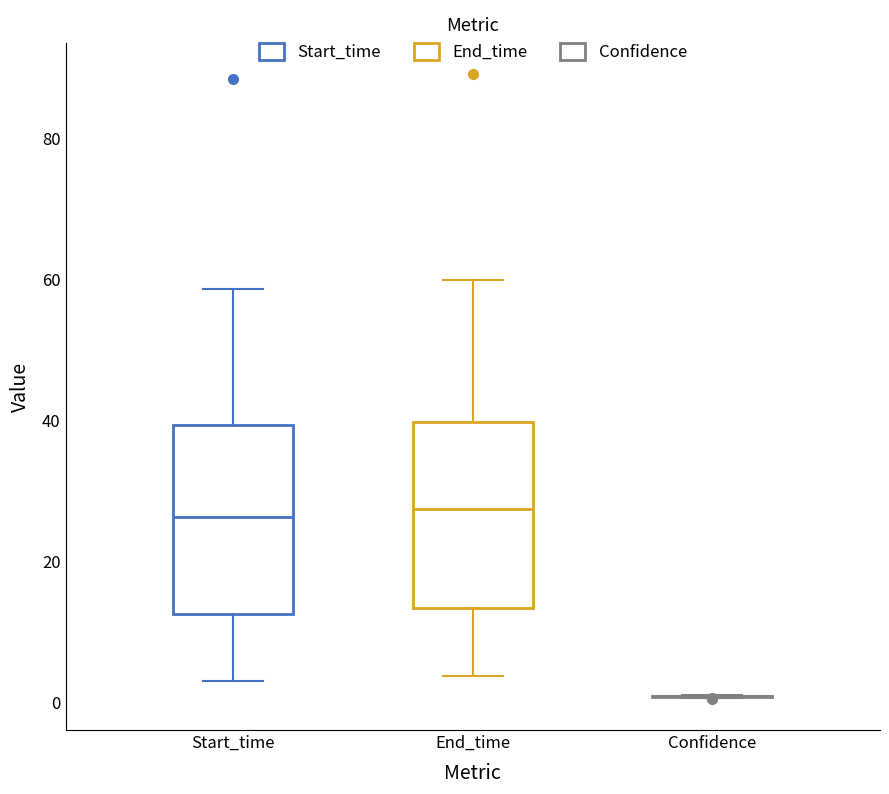

Where is the lower edge of the box for End_time on the y-axis? The values are not printed on the chart, so give them approximately, as read against the axis.

14